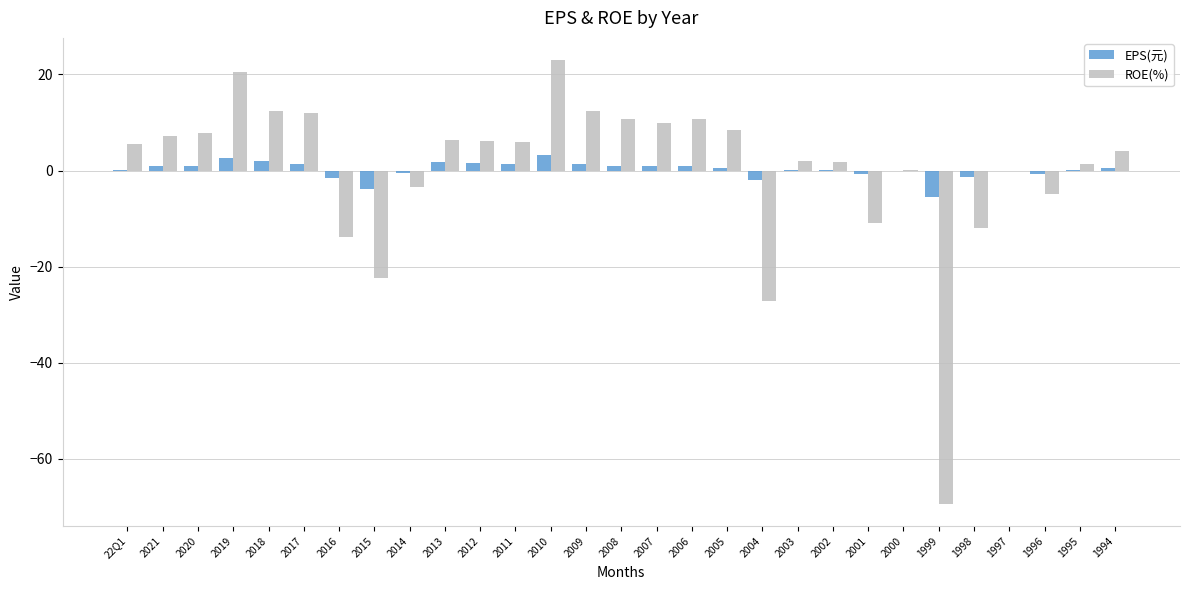

Which label corresponds to the largest value in the chart?

2010